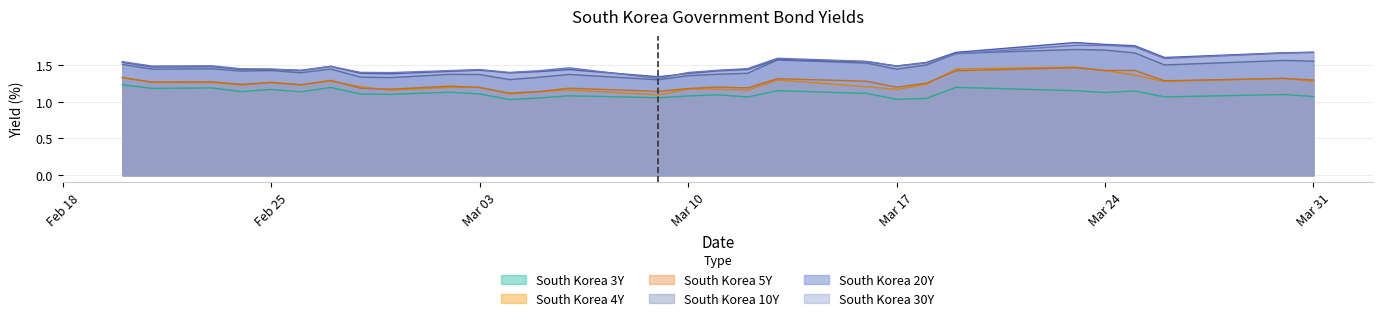

True or false: South Korea 10Y and South Korea 20Y cross at least once.

False